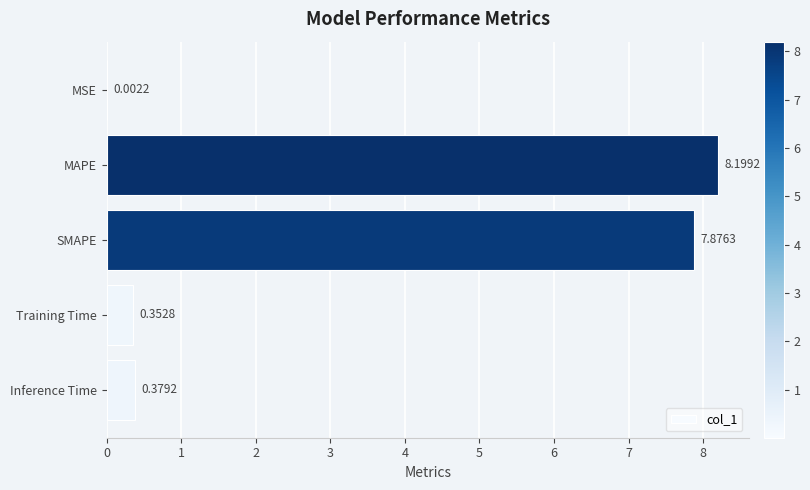

Where is the data nearest to the value 4?

Inference Time